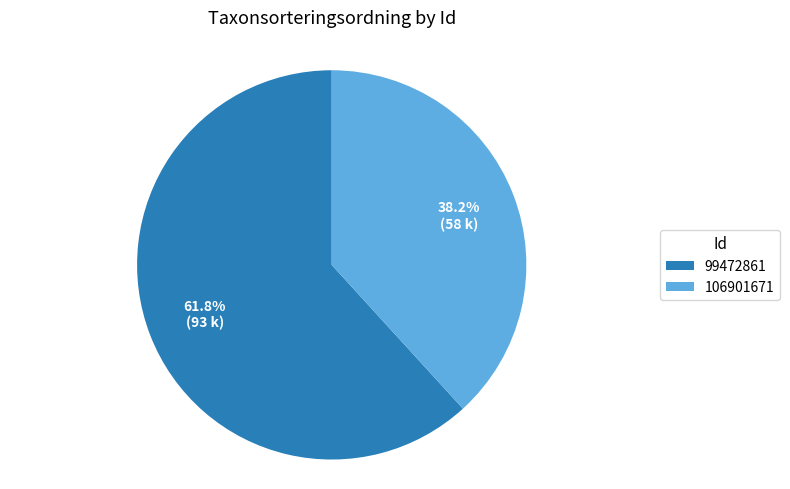

Which category has the smallest portion of the pie?

106901671